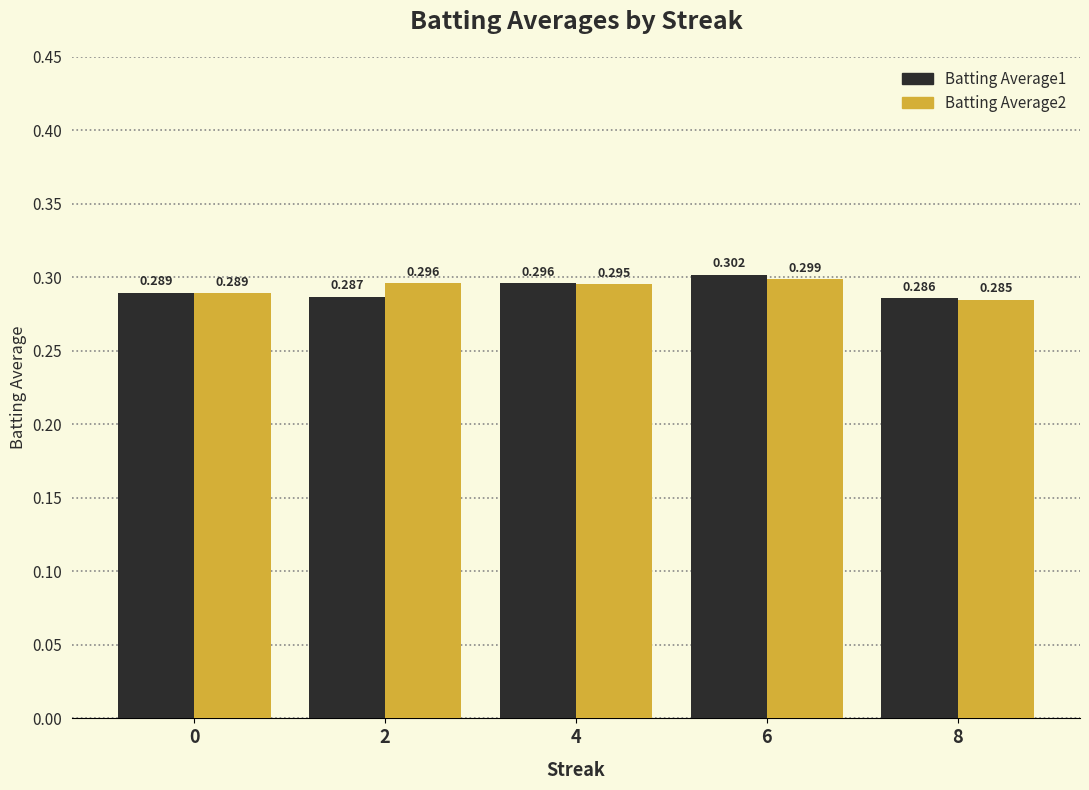

Is the value of Batting Average2 at 4 greater than the value of Batting Average1 at 4?

No